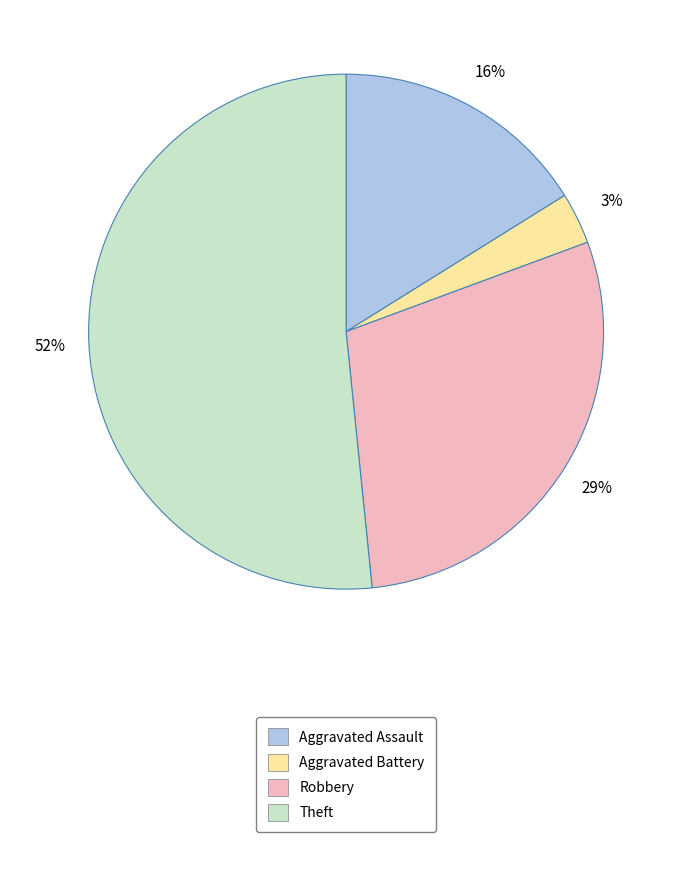

Is there a majority slice in this chart?

Yes